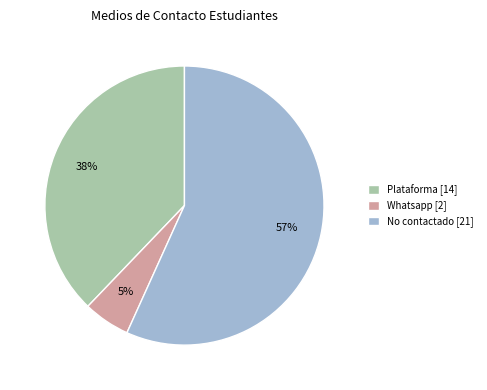

Which has a higher value, No contactado or Whatsapp?

No contactado